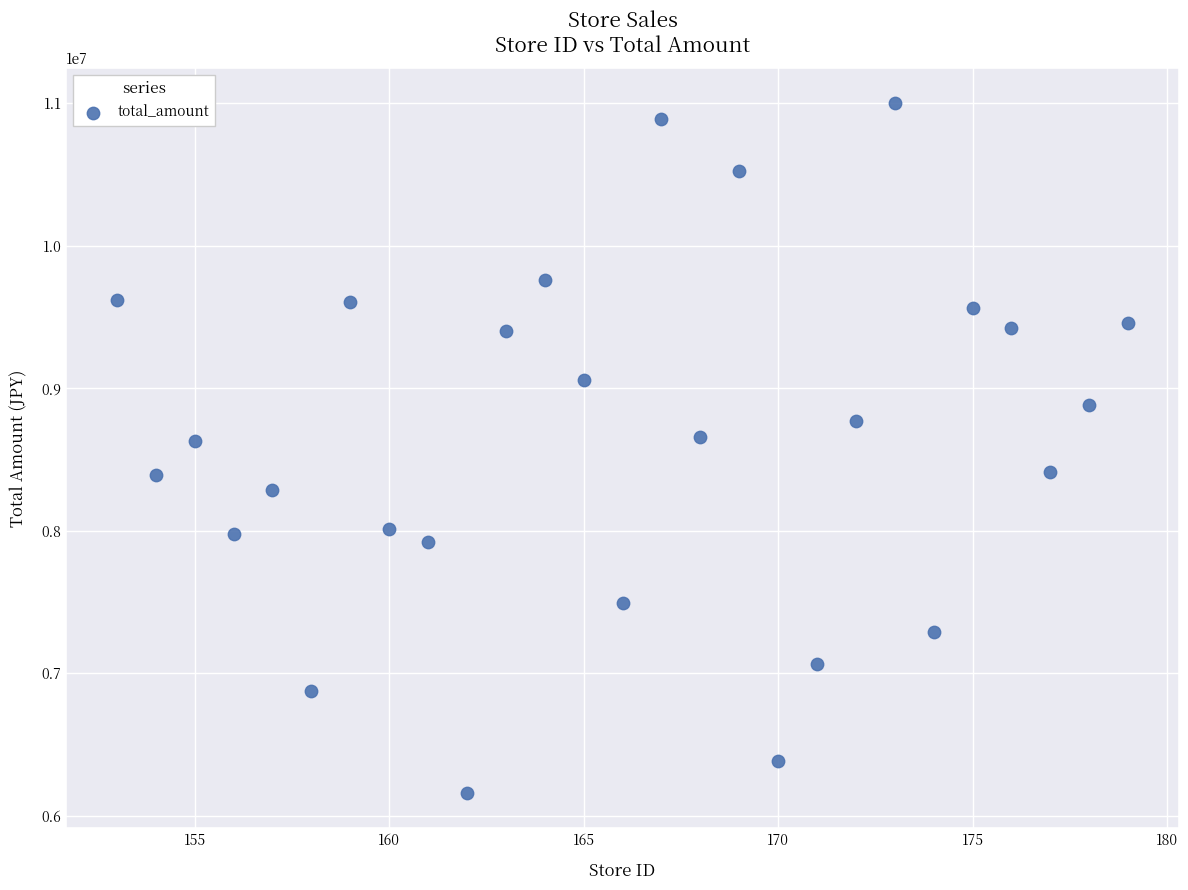

What is the range of Y values (max minus min)?

4842465